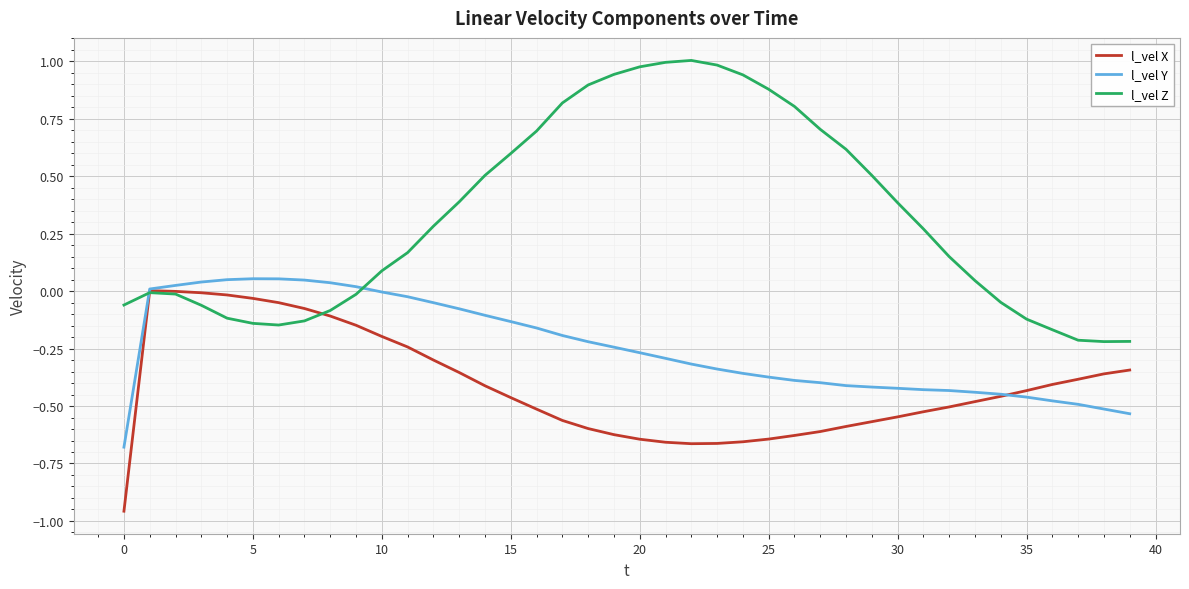

What are all the series names shown in the legend?

l_vel X, l_vel Y, l_vel Z